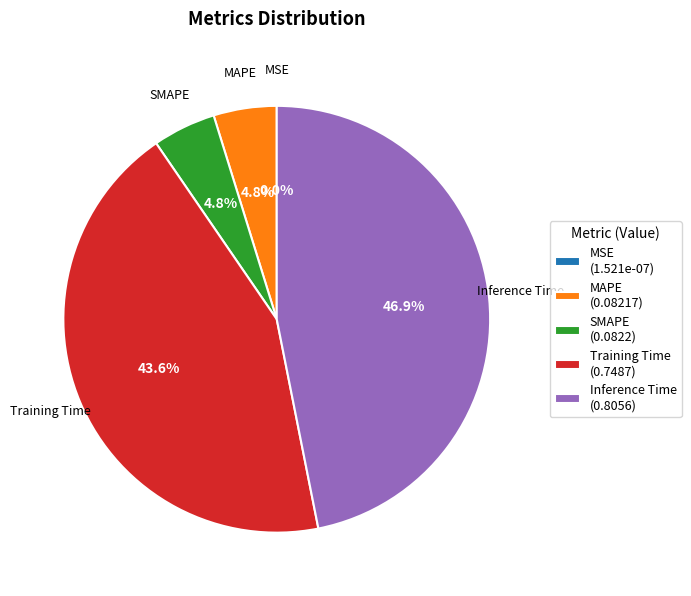

Which category has the biggest portion of the pie?

Inference Time